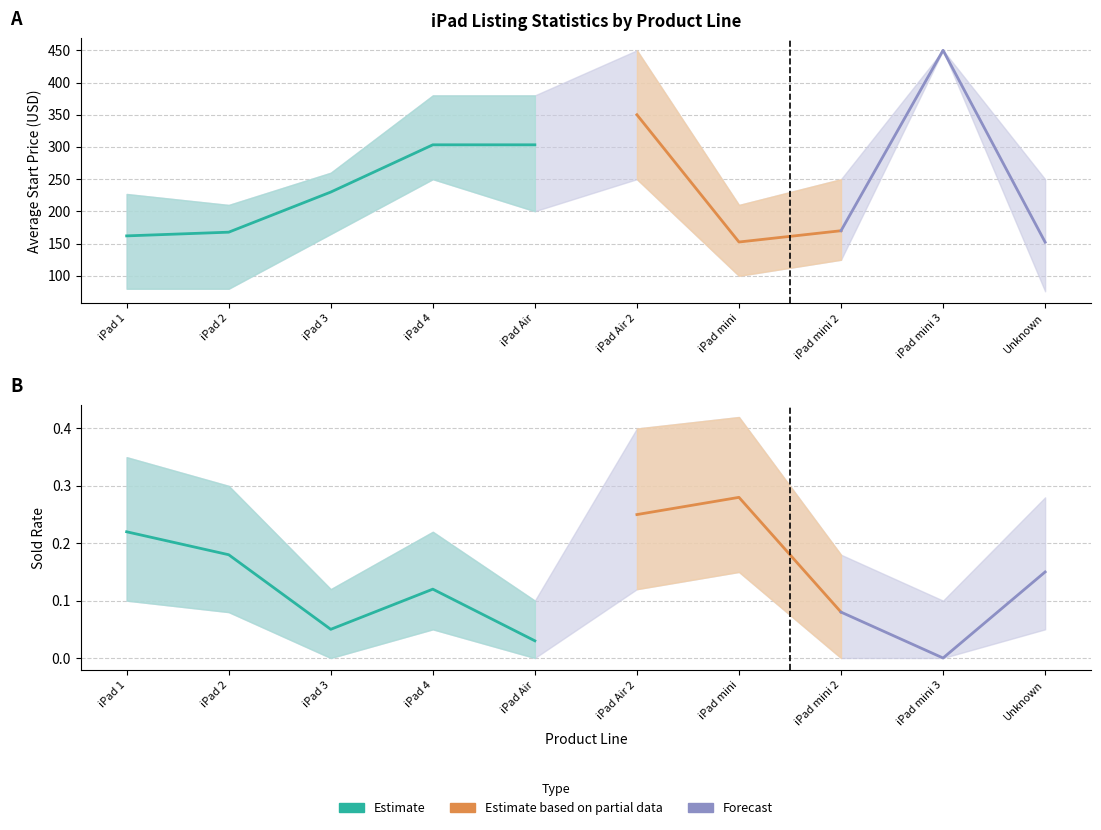

Which series changed the most between iPad Air and iPad mini 2?

avg_startprice